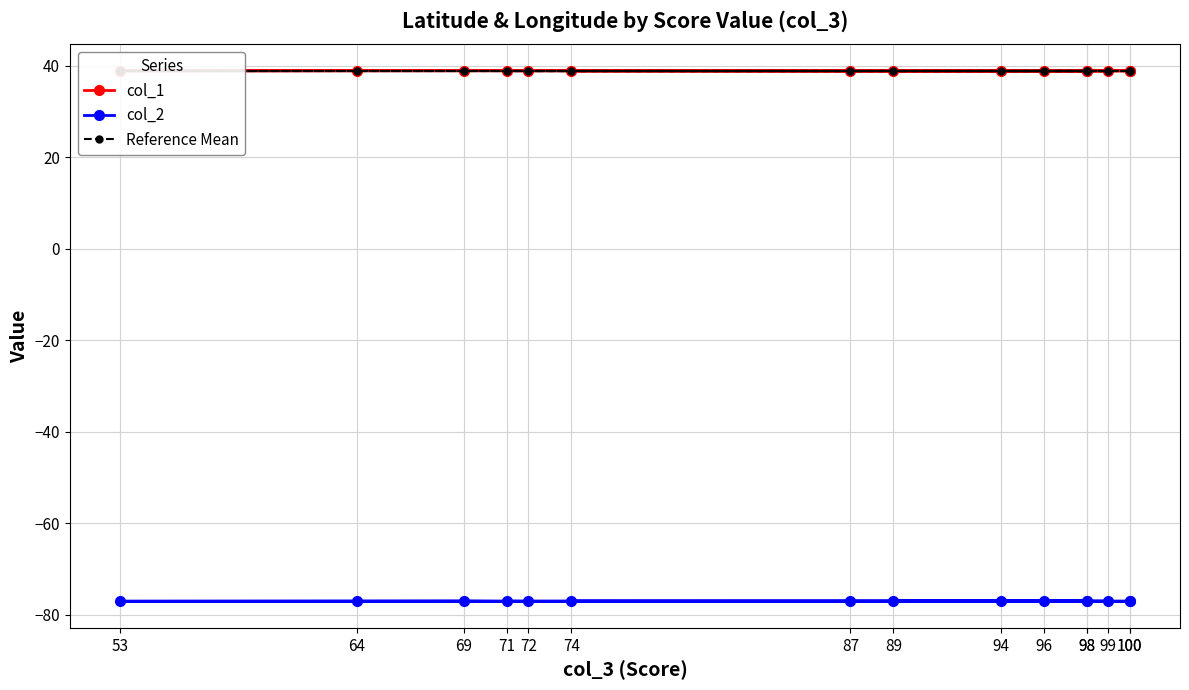

At which label does col_1 reach its minimum?

53